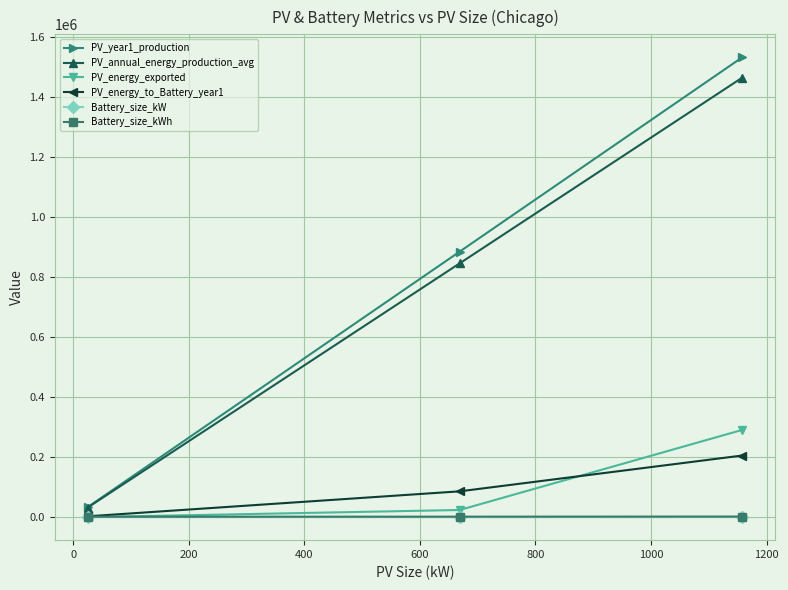

Which series has the largest range (max minus min)?

PV_year1_production